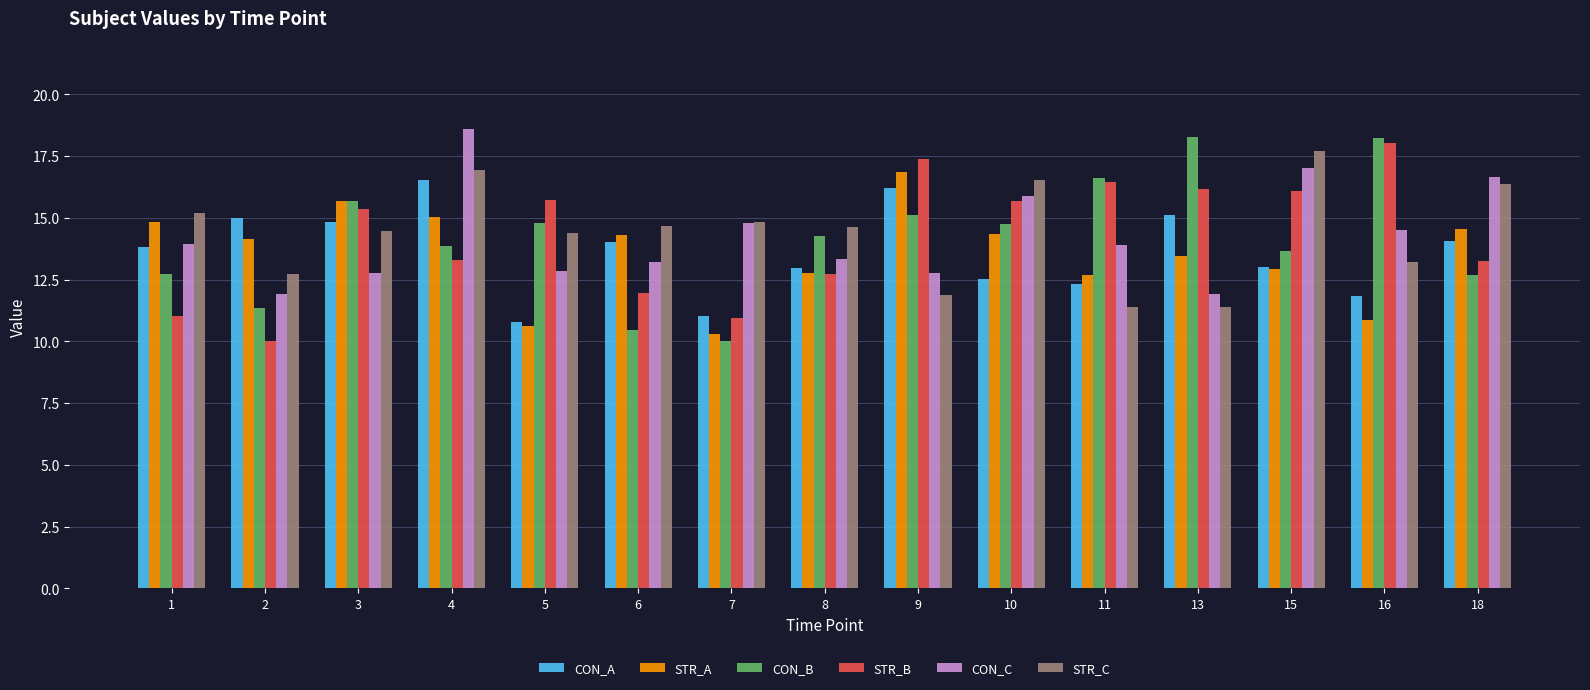

Is it true that CON_B equals 13.7 at 15?

True